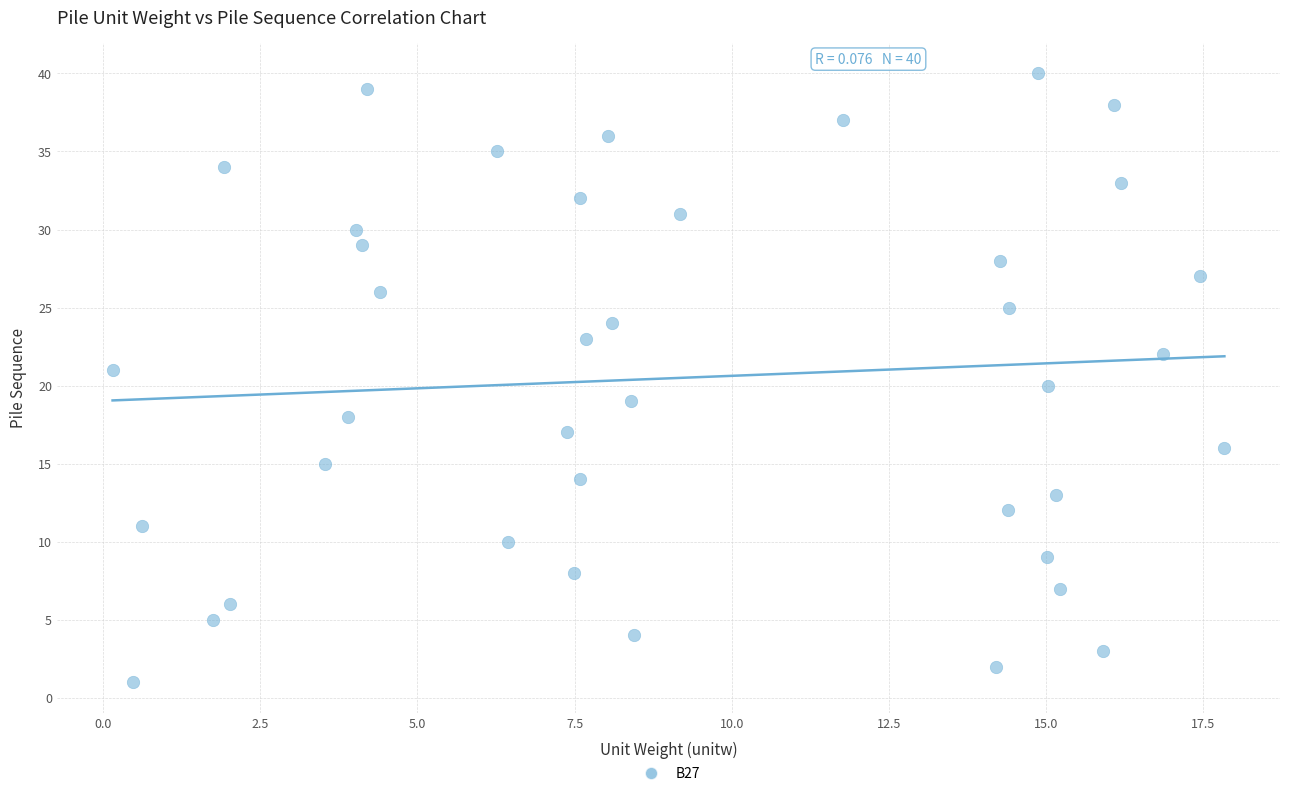

What is the range of Y values (max minus min)?

39